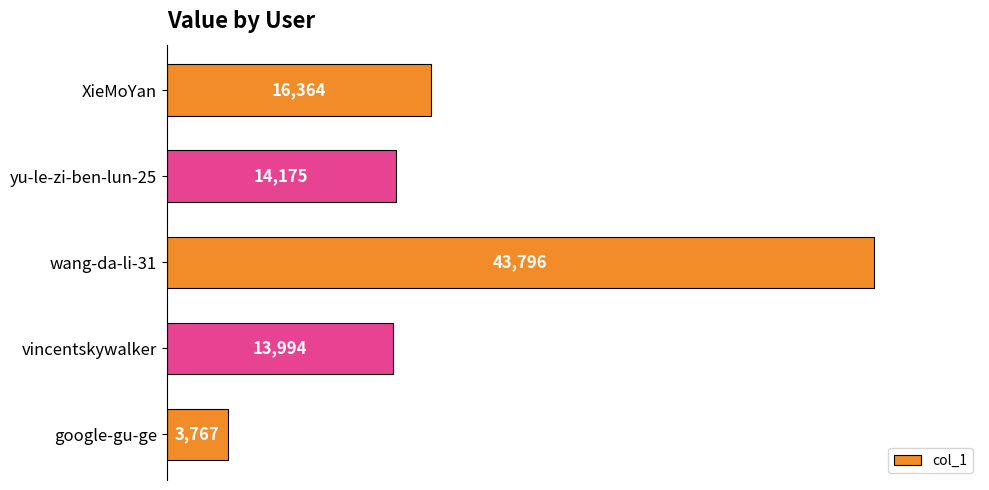

The value at yu-le-zi-ben-lun-25 is 19739. True or false?

False